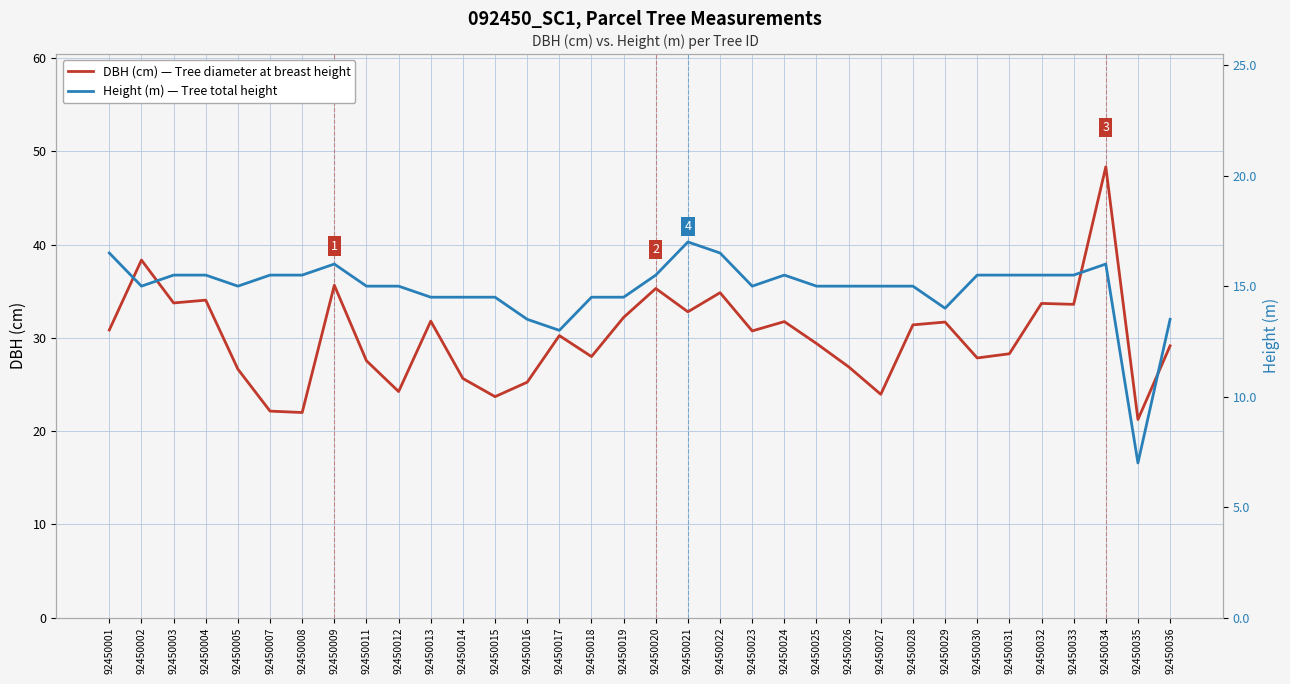

At which label does Height (m) — Tree total height first exceed 15?

92450001